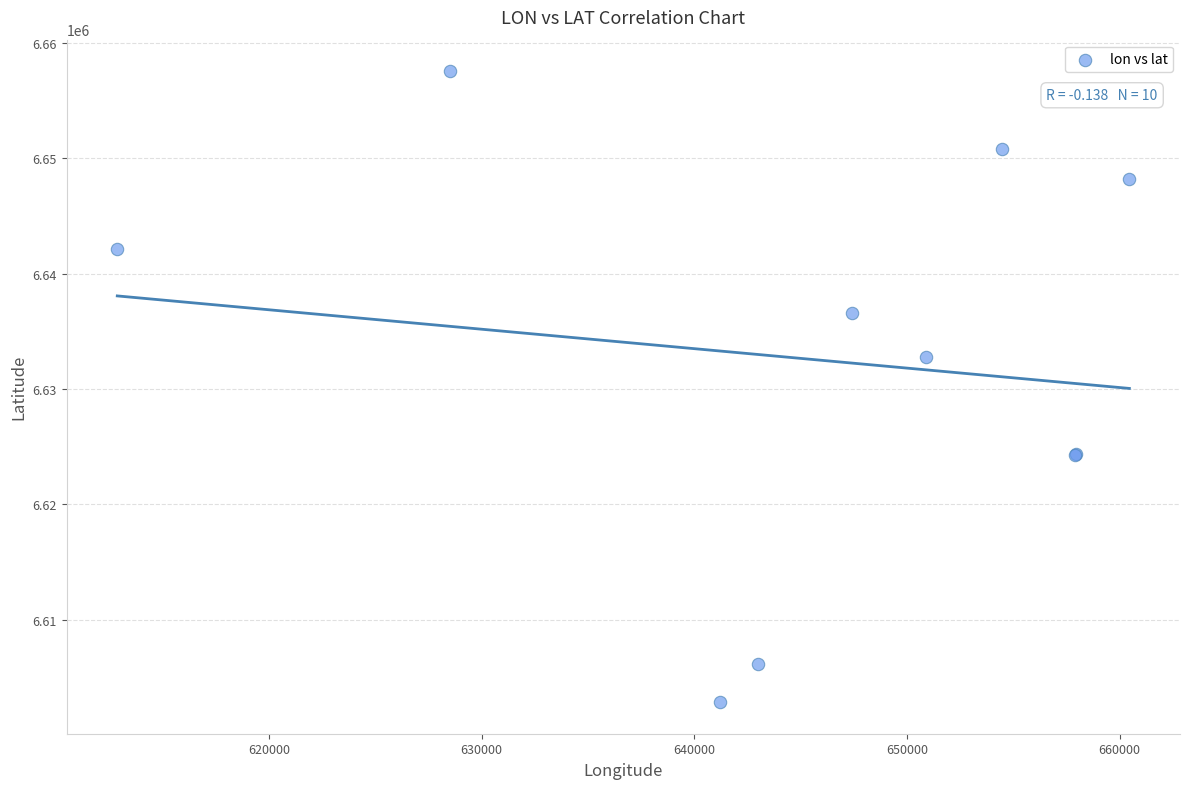

What Y value in the scatter plot is closest to 6630193?

6632769.9